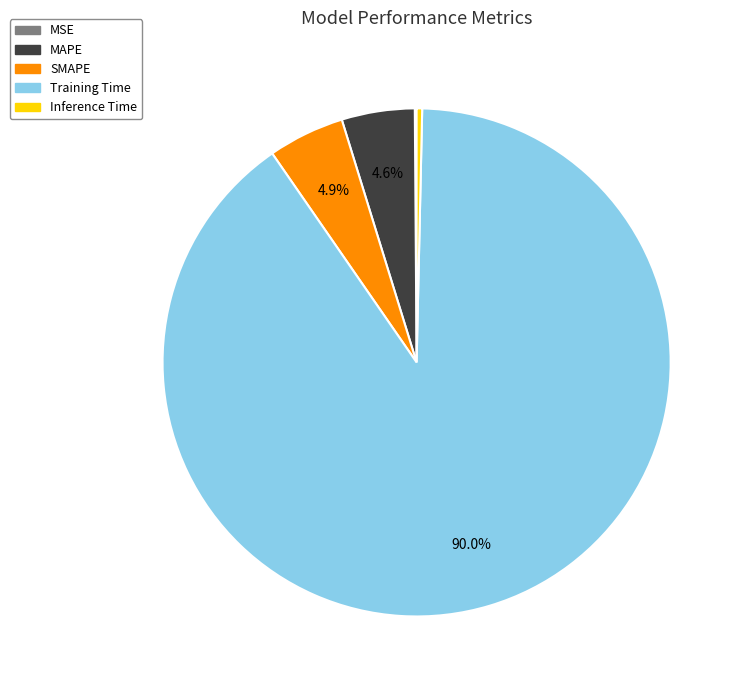

Which category accounts for the majority?

Training Time